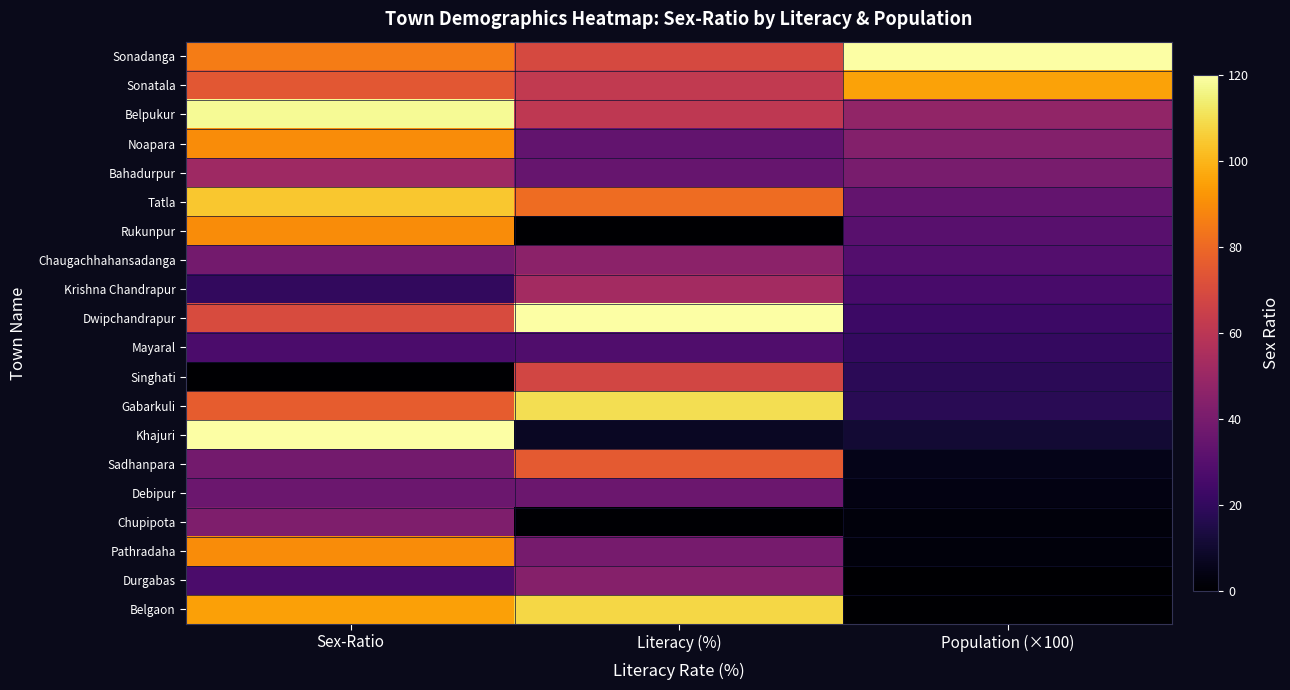

At Population (×100), list the series in order from smallest to largest.

Belgaon, Durgabas, Pathradaha, Chupipota, Debipur, Sadhanpara, Khajuri, Gabarkuli, Singhati, Mayaral, Dwipchandrapur, Krishna Chandrapur, Chaugachhahansadanga, Rukunpur, Tatla, Bahadurpur, Noapara, Belpukur, Sonatala, Sonadanga